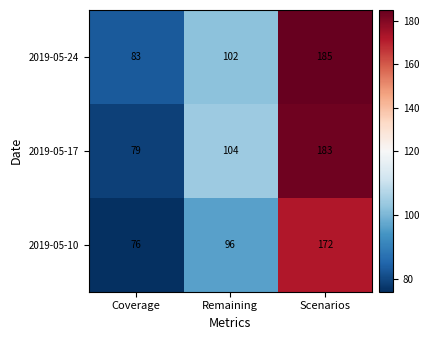

Is it true that 2019-05-17 equals 317 at Scenarios?

False